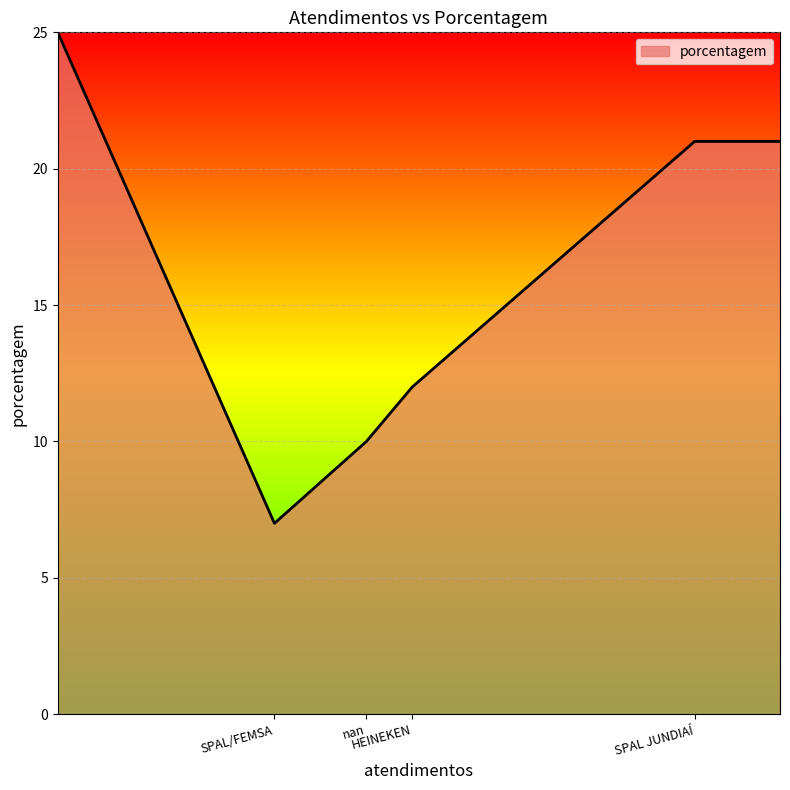

What is the sum of all values?

96